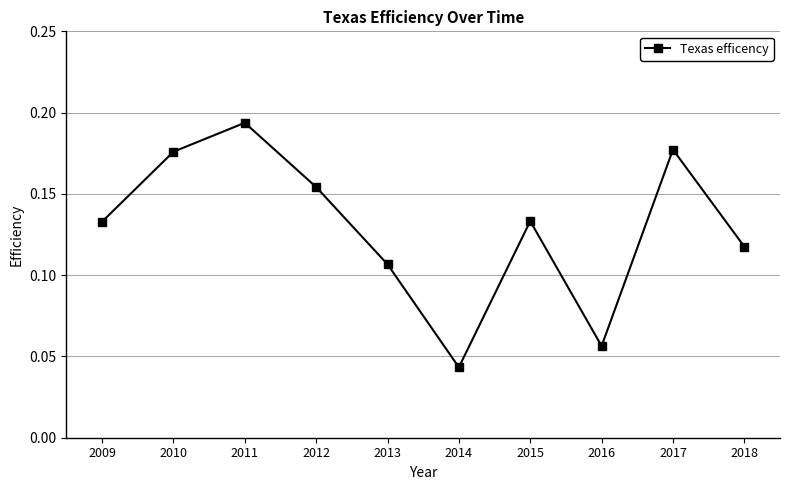

At which category does the chart reach its peak across all series?

2011